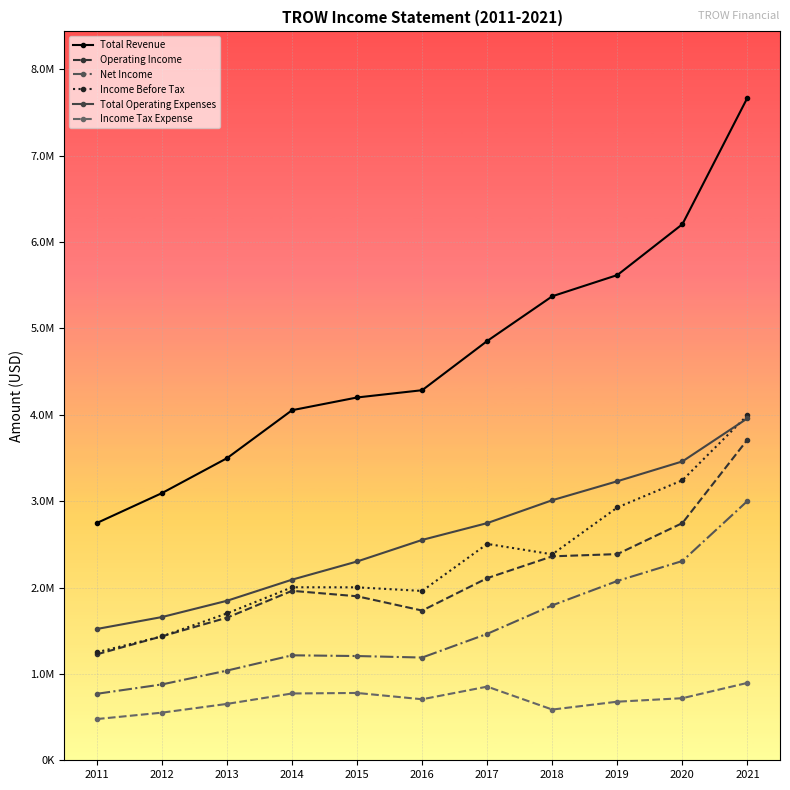

Reading left to right, transcribe all the data shown in this chart.

Total Revenue: 2011=2747100	2012=3093300	2013=3497700	2014=4053200	2015=4200600	2016=4284800	2017=4854900	2018=5372600	2019=5617900	2020=6206700	2021=7671900
Operating Income: 2011=1226900	2012=1435100	2013=1650900	2014=1962000	2015=1898900	2016=1733400	2017=2108800	2018=2361400	2019=2387100	2020=2746400	2021=3712400
Net Income: 2011=769700	2012=878100	2013=1038400	2014=1215400	2015=1206900	2016=1189500	2017=1463900	2018=1793900	2019=2076000	2020=2307400	2021=3002400
Income Before Tax: 2011=1250600	2012=1435100	2013=1700400	2014=2003100	2015=2002400	2016=1960500	2017=2505100	2018=2384600	2019=2927300	2020=3242200	2021=3994600
Total Operating Expenses: 2011=1520200	2012=1658200	2013=1846800	2014=2091200	2015=2301700	2016=2551400	2017=2746100	2018=3011200	2019=3230800	2020=3460300	2021=3959500
Income Tax Expense: 2011=477400	2012=551500	2013=652700	2014=773500	2015=779400	2016=706500	2017=852800	2018=587200	2019=678400	2020=718900	2021=896100